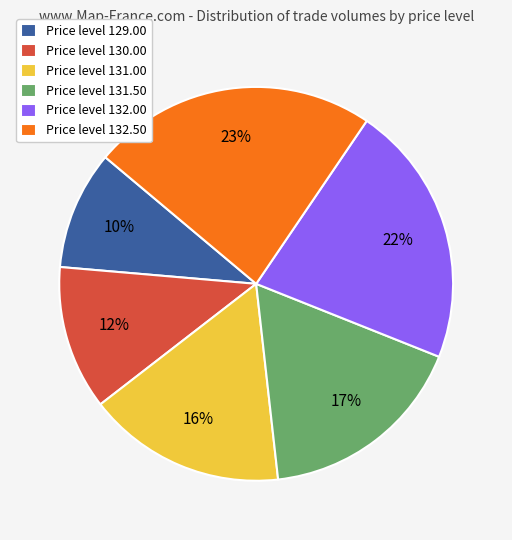

What percentage is the Price level 132.00 slice, to the nearest percent?

22%